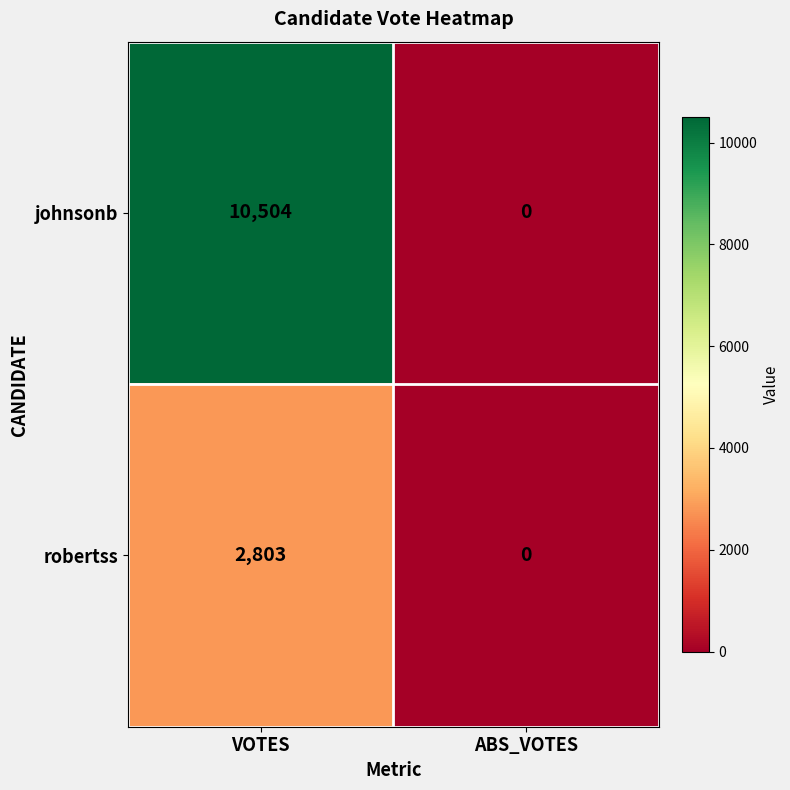

Reading right to left, list all the values displayed in this chart.

johnsonb: 0	10504
robertss: 0	2803